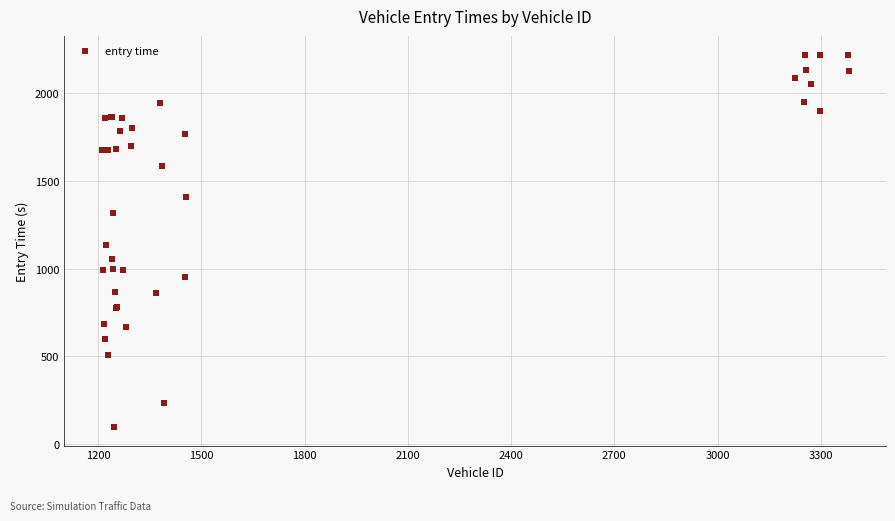

What Y value in the scatter plot is closest to 1158?

1133.0